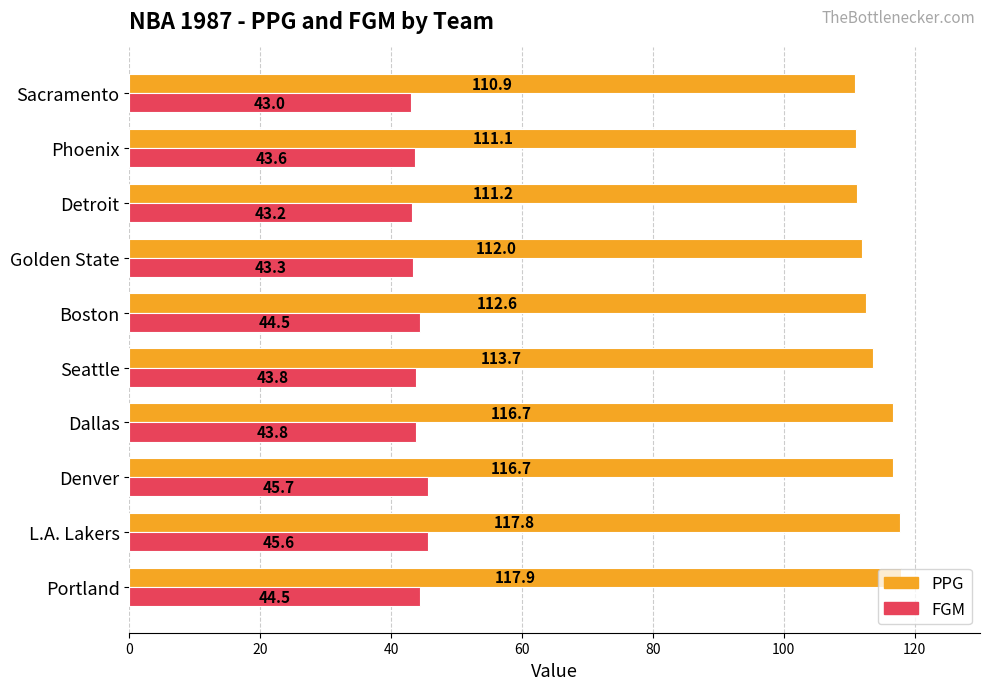

What is the minimum value shown in the chart?

43.0